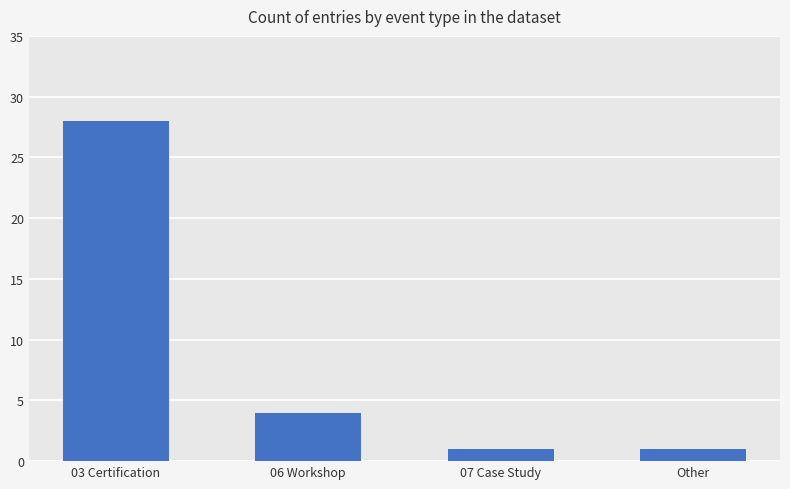

Reading left to right, what are all the values shown in this chart?

03 Certification=28	06 Workshop=4	07 Case Study=1	Other=1